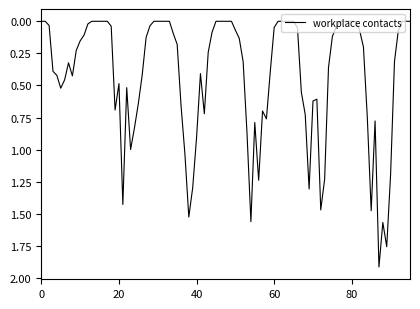

What is the difference between the maximum and minimum values?

1.9